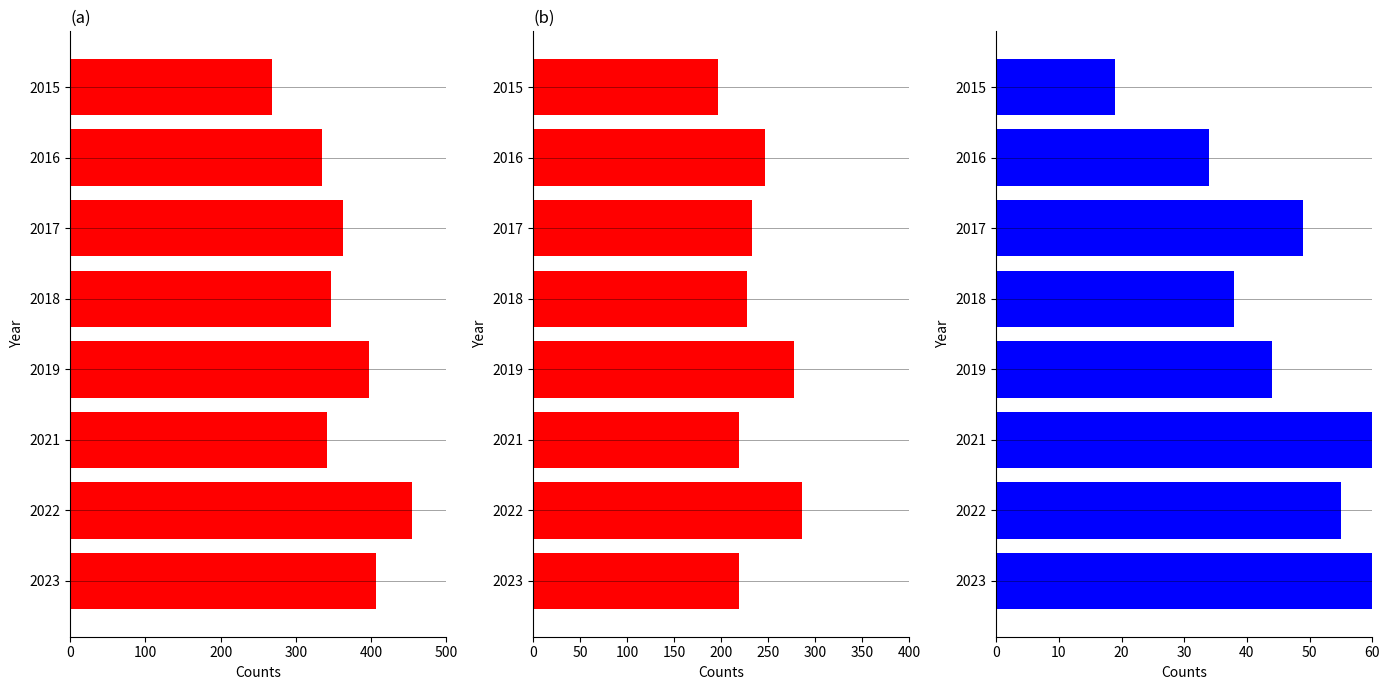

What is the smallest value displayed?

19